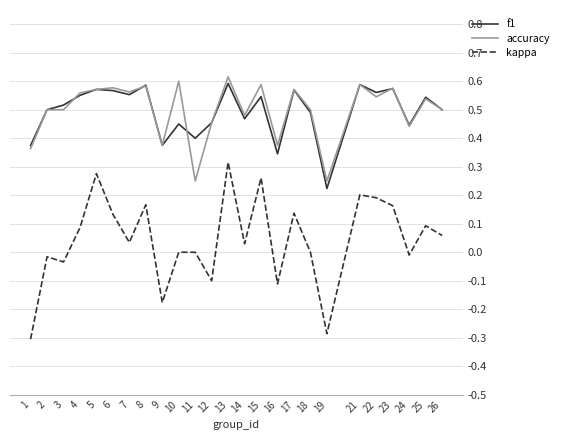

True or false: accuracy and kappa intersect in this chart.

False